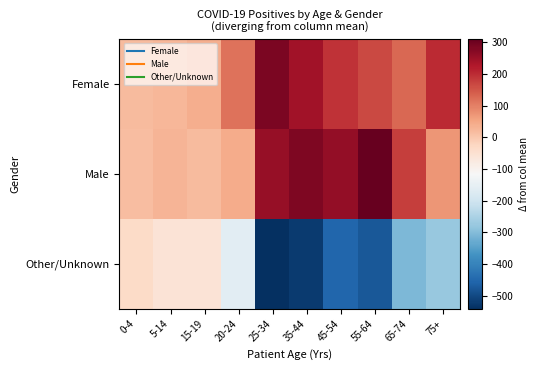

Reading left to right, what are all the values shown in this chart?

Female: 0-4=18.0	5-14=27.3	15-19=38.0	20-24=116.7	25-34=286.3	35-44=242.3	45-54=193.0	55-64=164.7	65-74=128.0	75+=202.3
Male: 0-4=16.0	5-14=28.3	15-19=20.0	20-24=42.7	25-34=255.3	35-44=281.3	45-54=260.0	55-64=310.7	65-74=178.0	75+=73.3
Other/Unknown: 0-4=-34.0	5-14=-55.7	15-19=-58.0	20-24=-159.3	25-34=-541.7	35-44=-523.7	45-54=-453.0	55-64=-475.3	65-74=-306.0	75+=-275.7